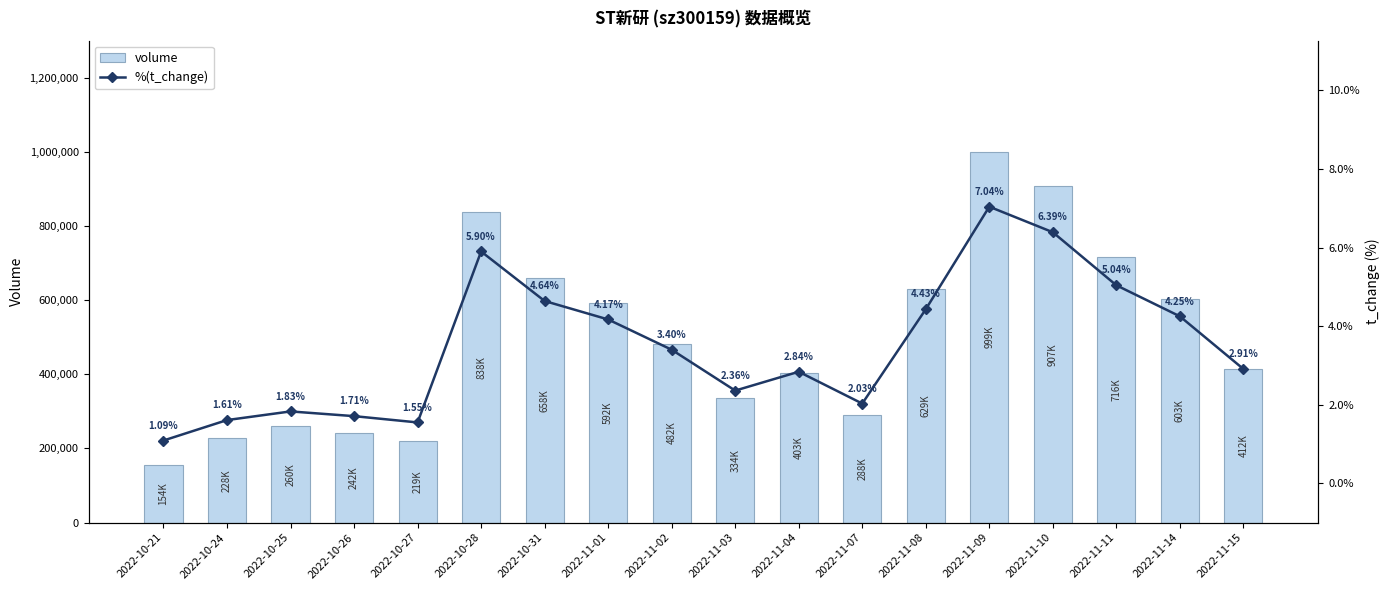

What is the average value of the volume series?

498570